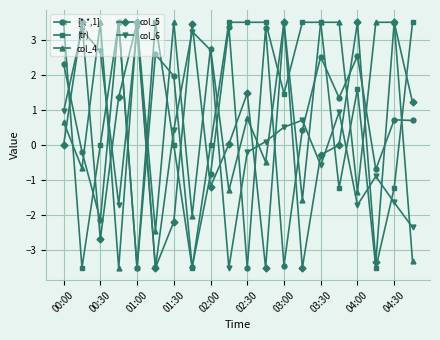

What is the minimum value for col_4?

-3.5